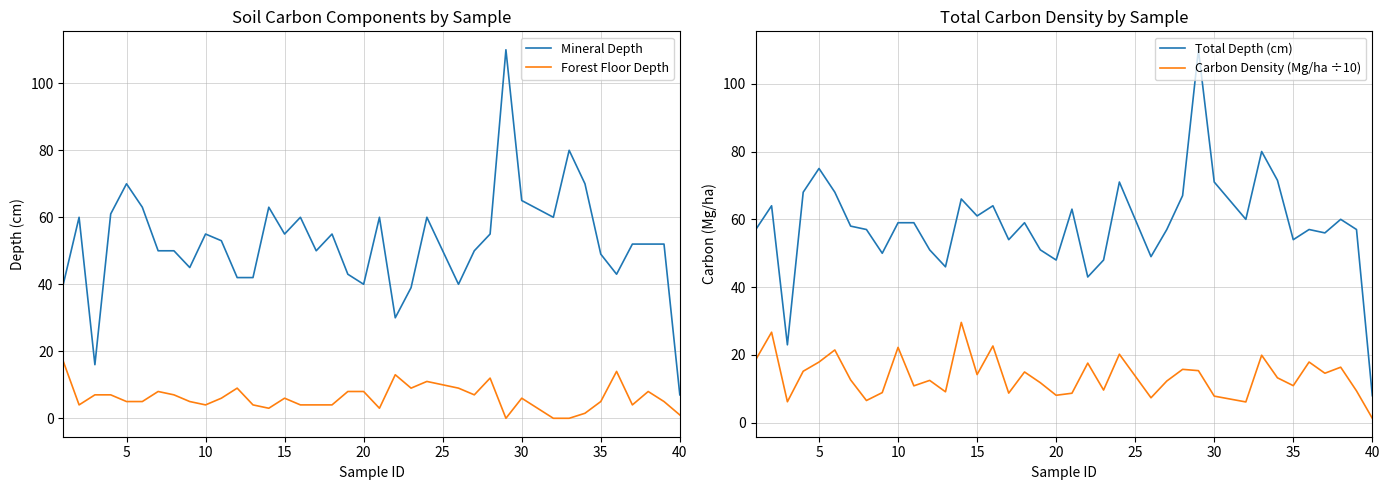

What is the minimum value for Mineral Depth?

7.0